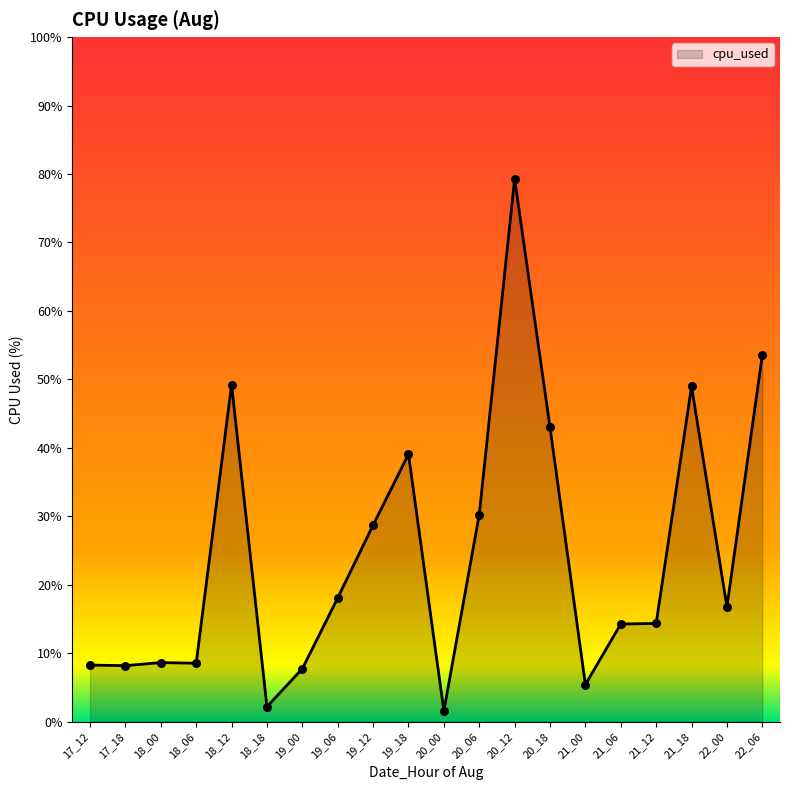

Approximately how many times larger is the value at 21_12 compared to 21_06?

1.0